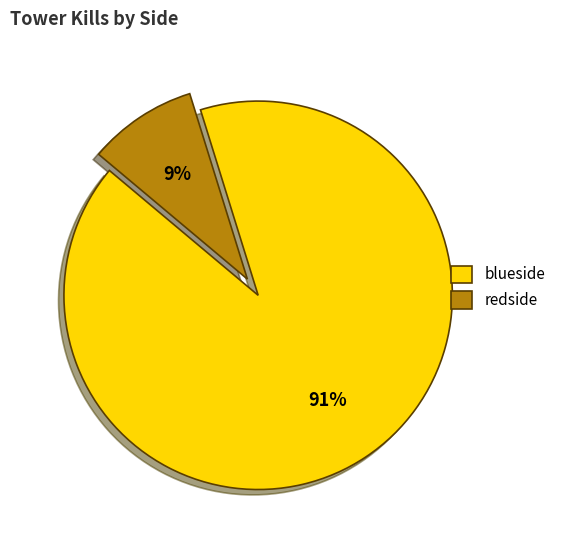

Is it true that blueside is 99% of the pie?

False